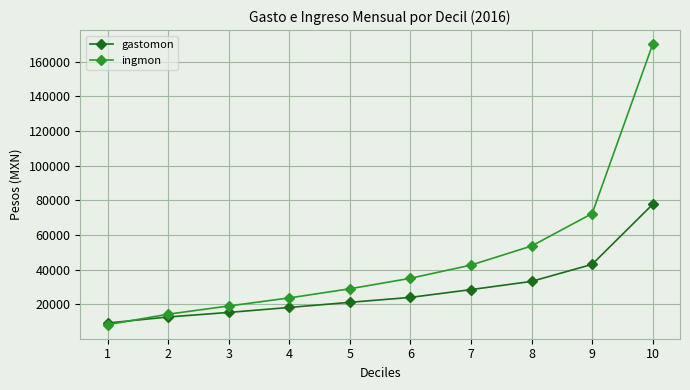

Read the ingmon value at 6.

34972.8